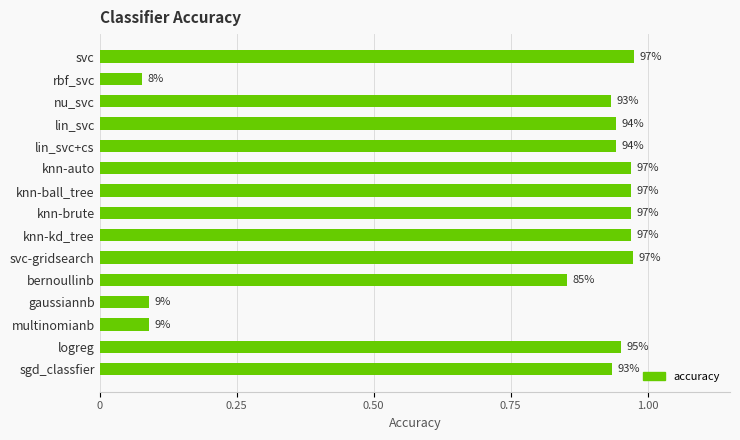

What is the average value?

0.8